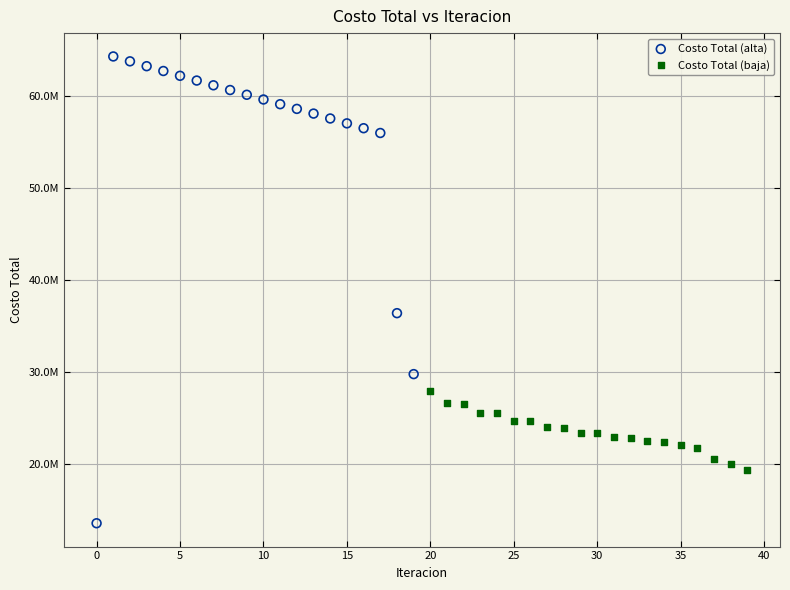

Which series reaches the maximum Y coordinate?

Costo Total (alta)